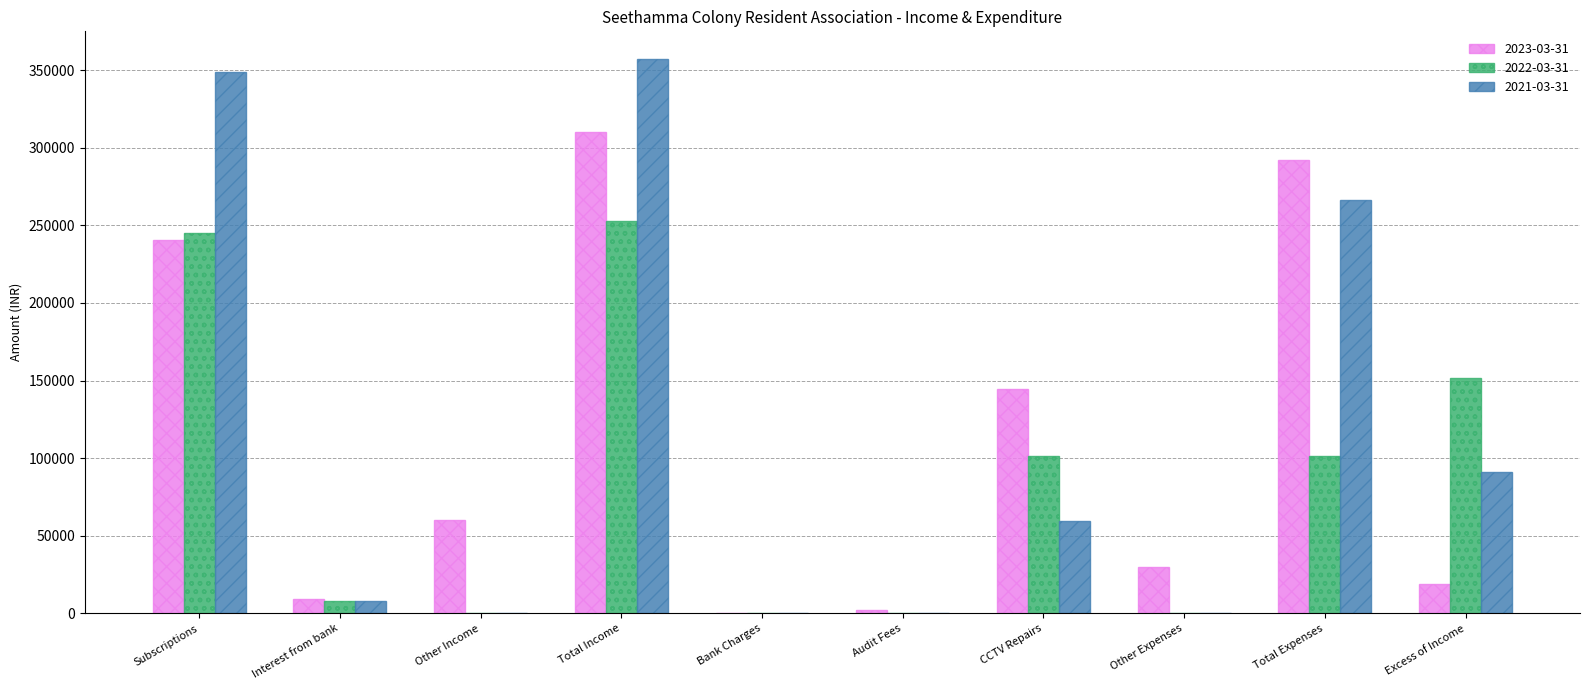

The 2021-03-31 series shows 0.0 at Other Income. True or false?

True